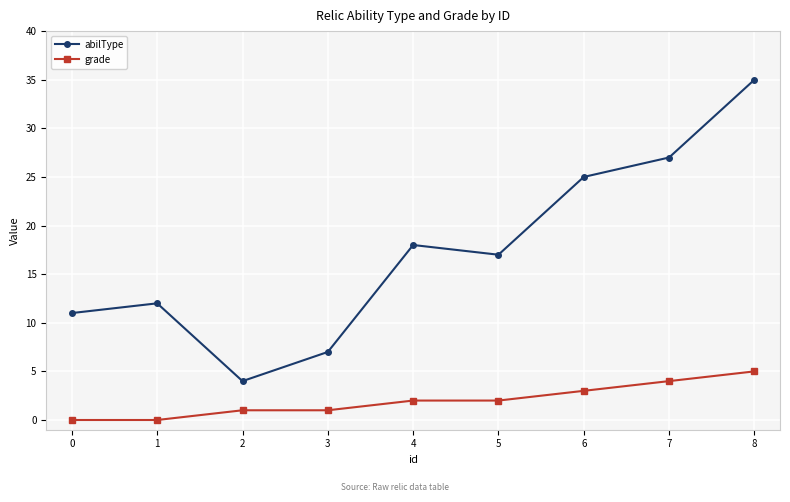

At which category is the sum across all series the highest?

8